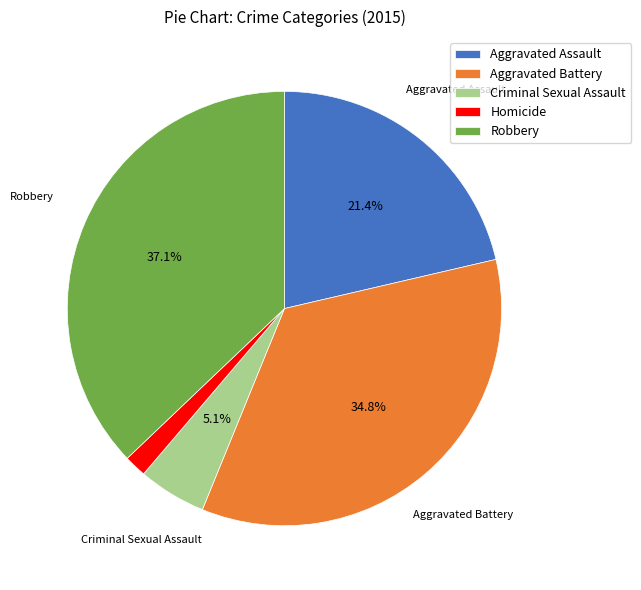

Approximately how many times larger is the value at Criminal Sexual Assault compared to Aggravated Battery?

0.1